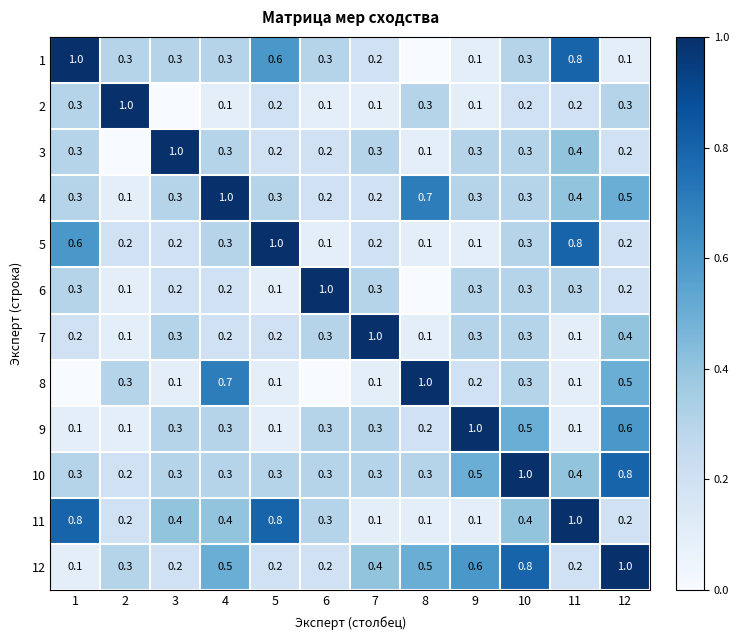

What is the maximum value for 10?

1.0